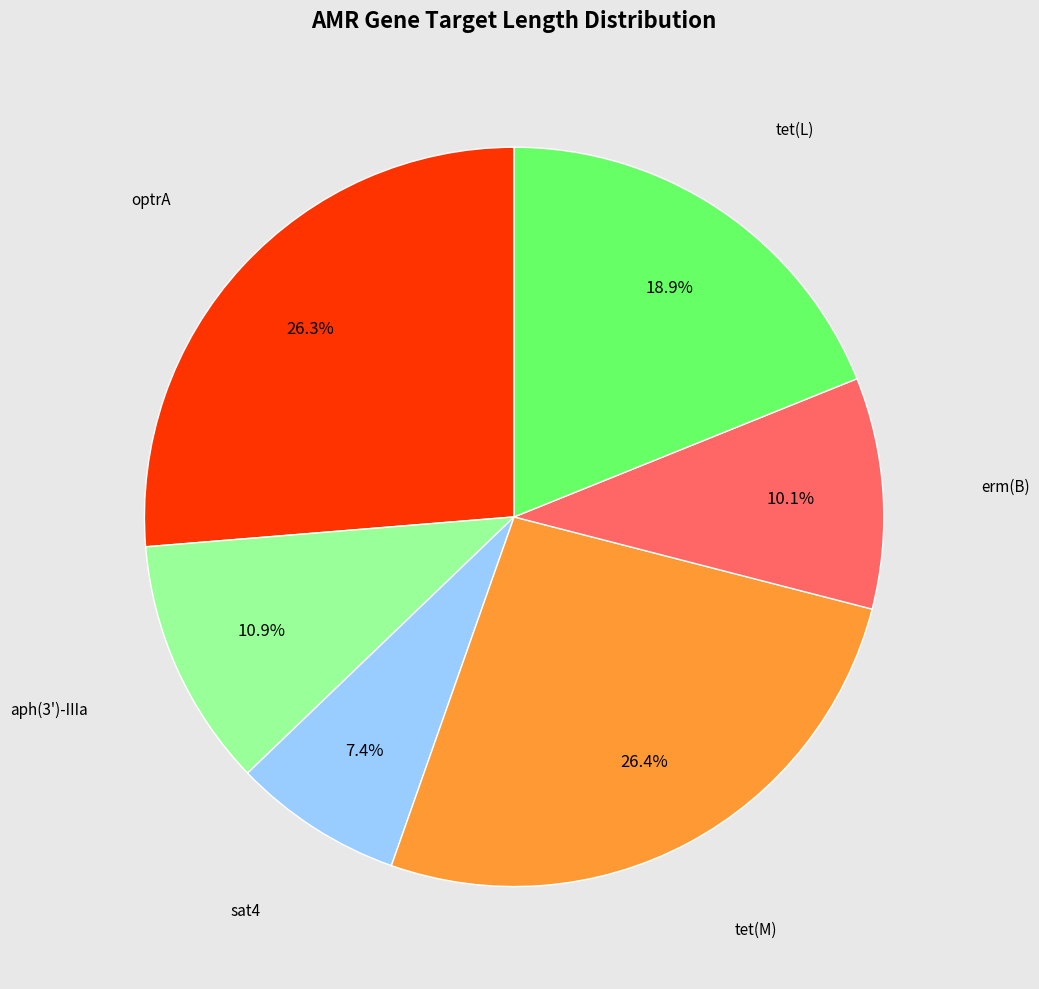

Is there a majority slice in this chart?

No